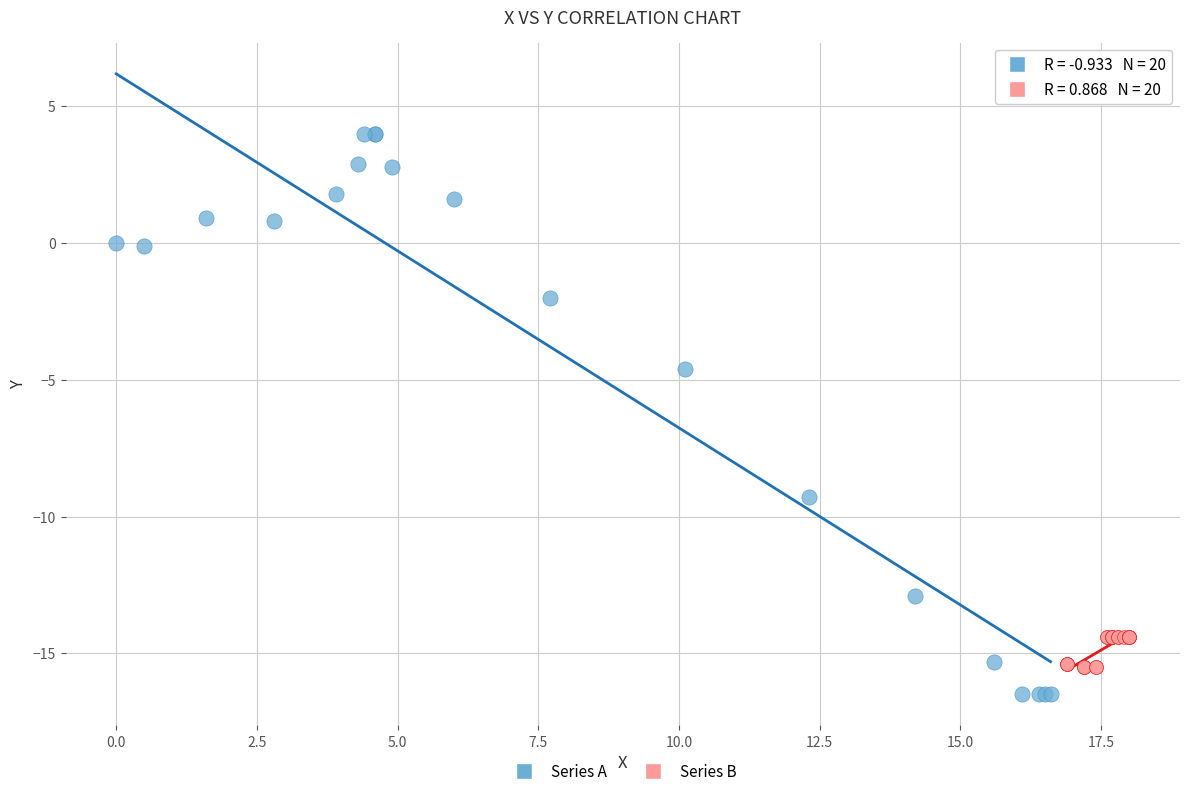

Which series contains the highest Y value?

Series A